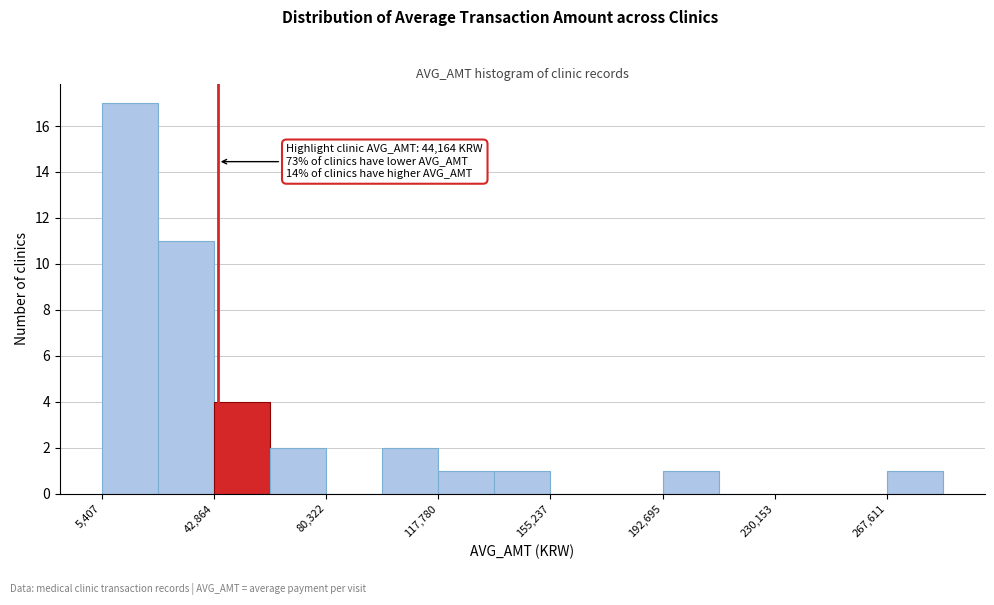

Around what value on the x-axis is the tallest bar? Give the approximate position of its centre, as read against the axis.

15000